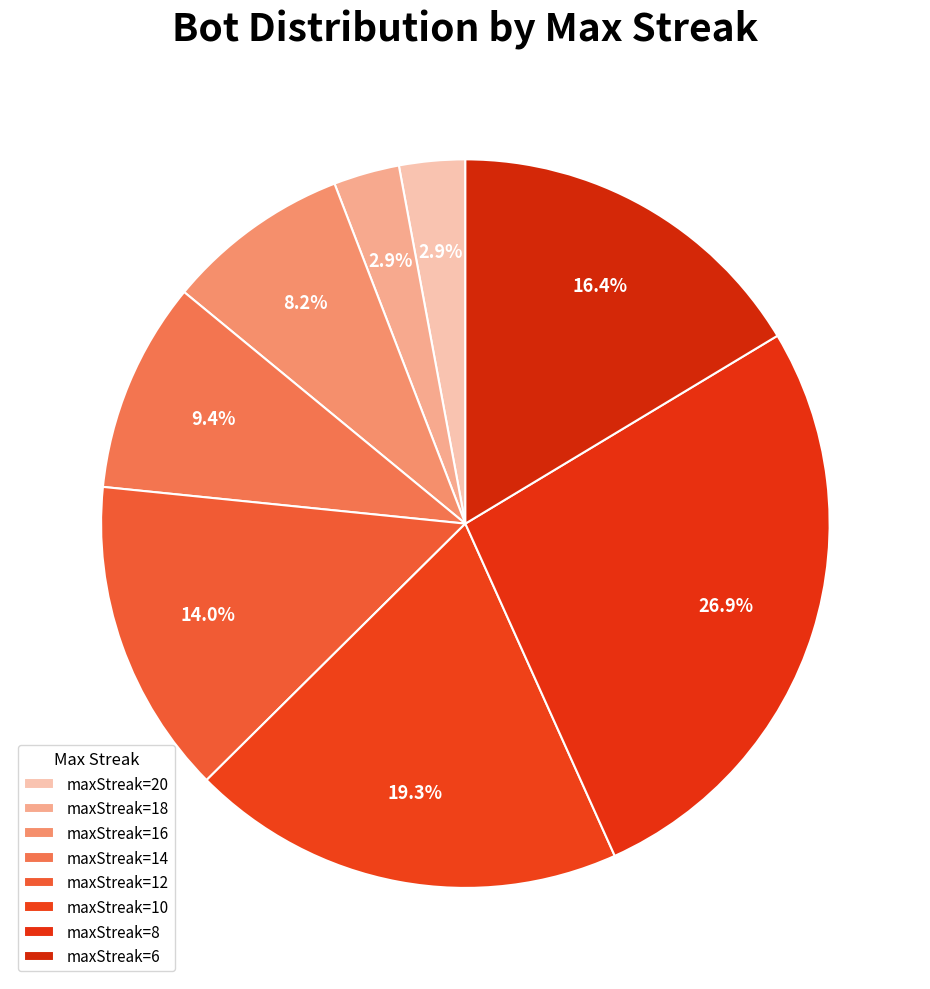

How many slices are in this pie chart?

8